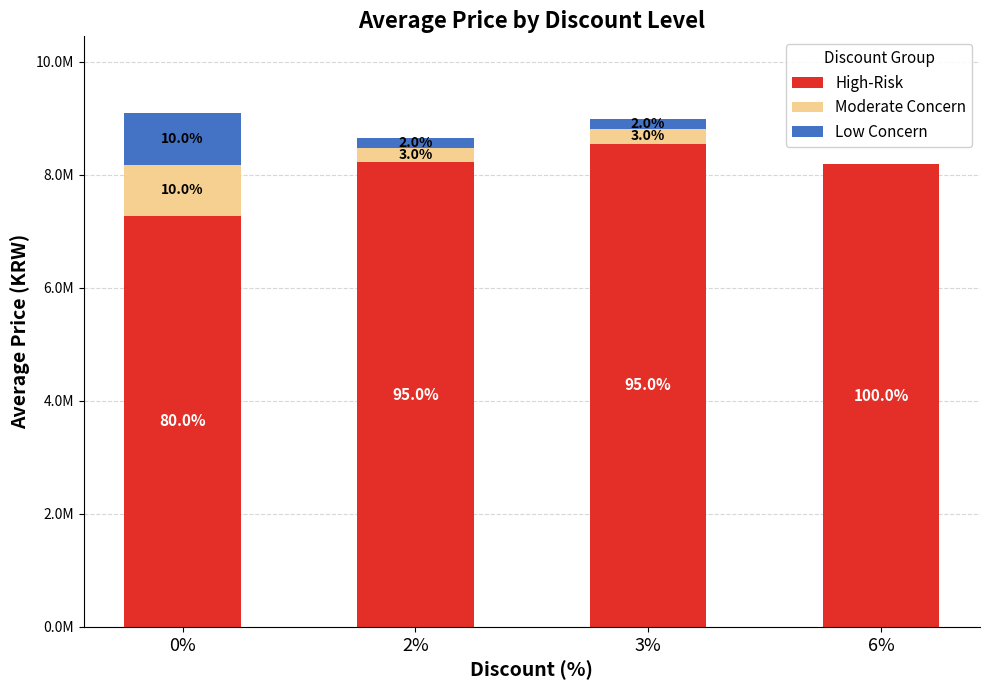

What are all the series names shown in the legend?

High-Risk, Moderate Concern, Low Concern